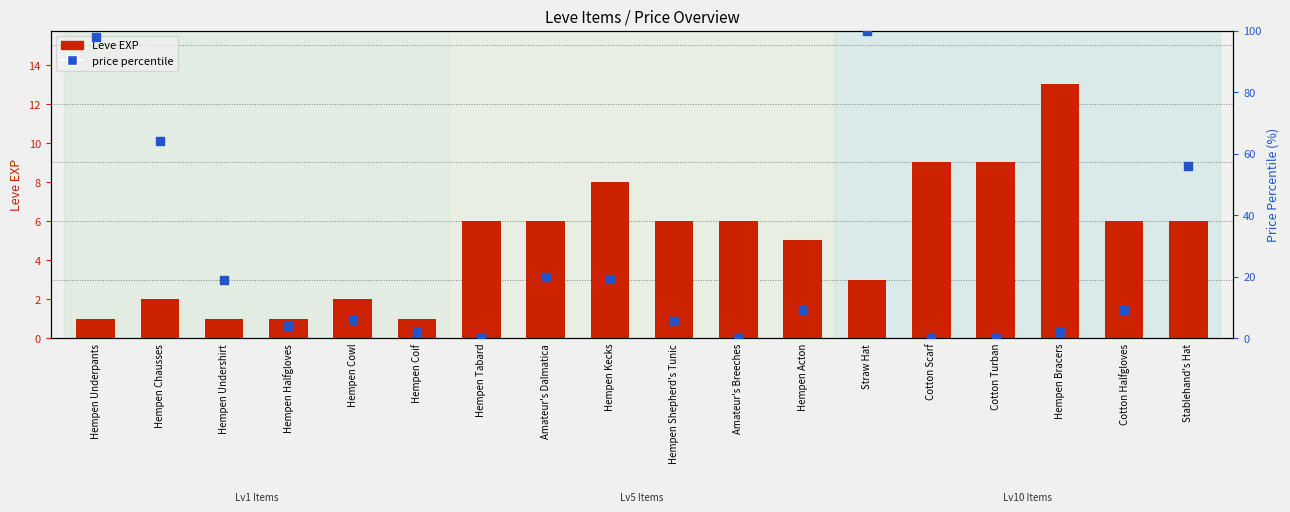

Which series has the largest total across all categories?

price percentile